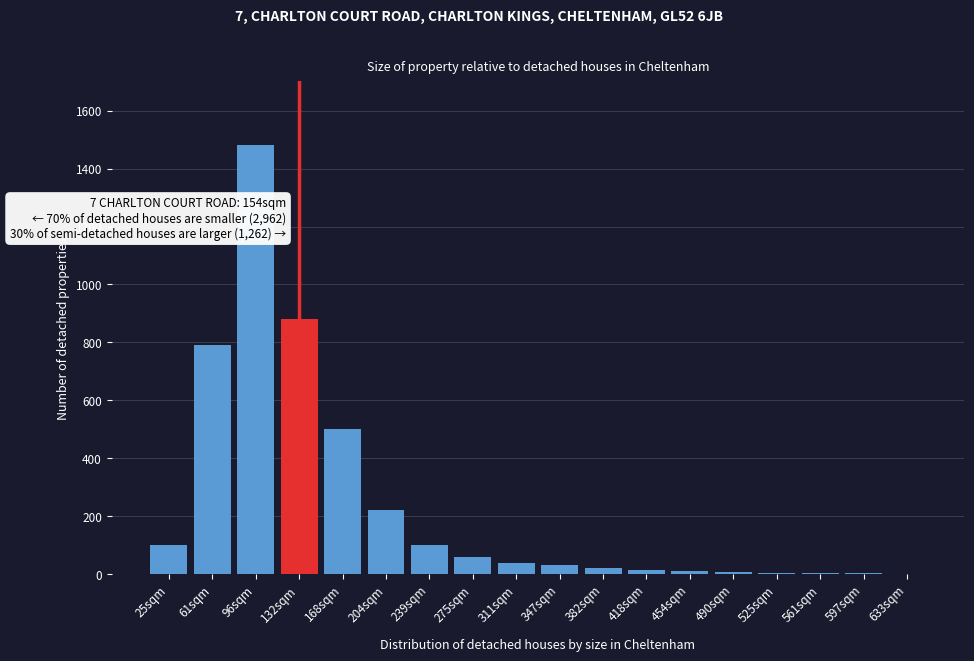

Which label corresponds to the largest value in the chart?

96sqm